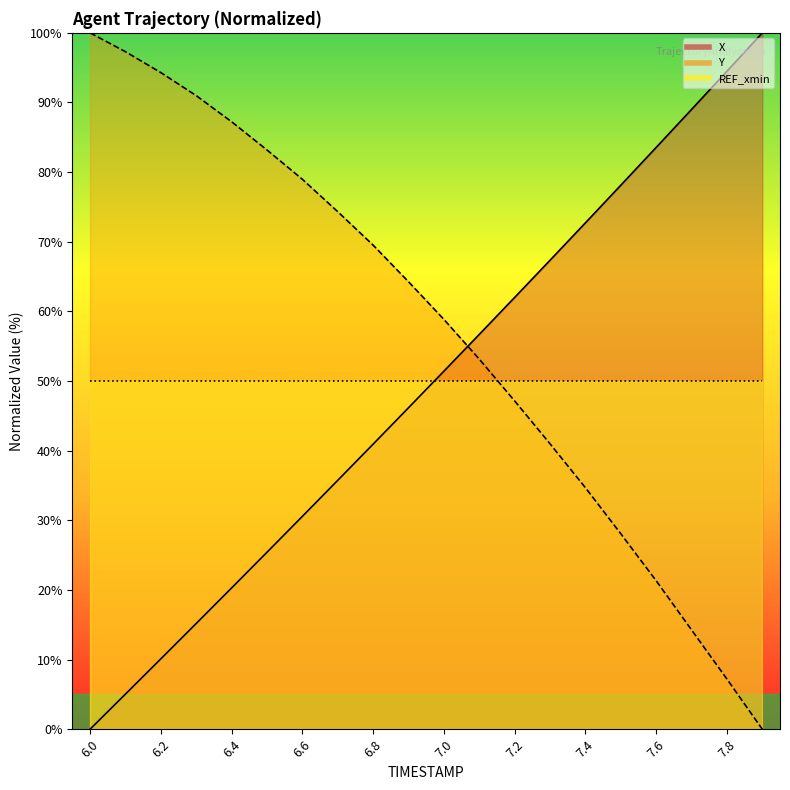

What position from the left is 7.4?

15